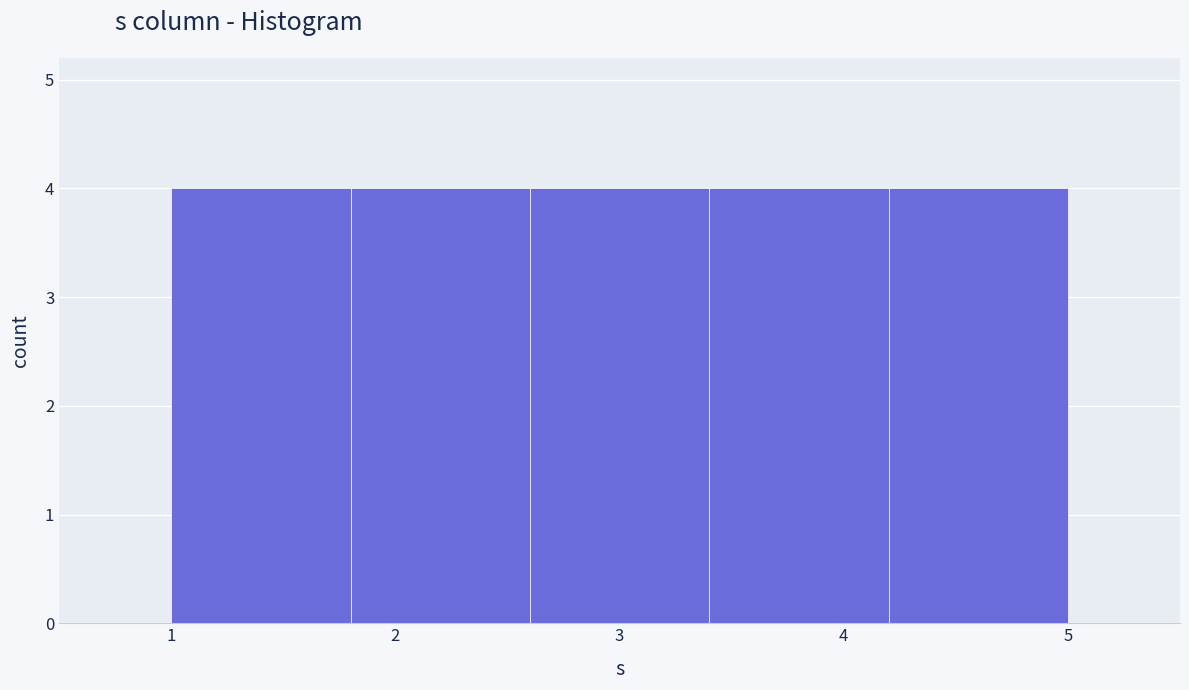

What is the height of the bar covering 4.2 to 5.0 on the x-axis? The values are not printed on the chart, so give them approximately, as read against the axis.

4